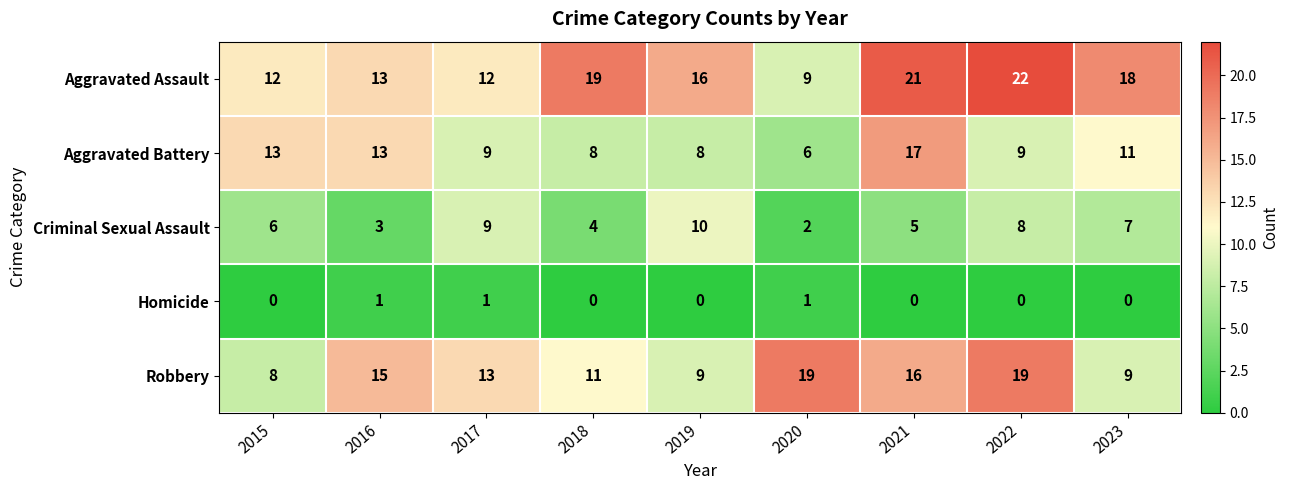

At which label is Aggravated Assault closest to 15?

2019